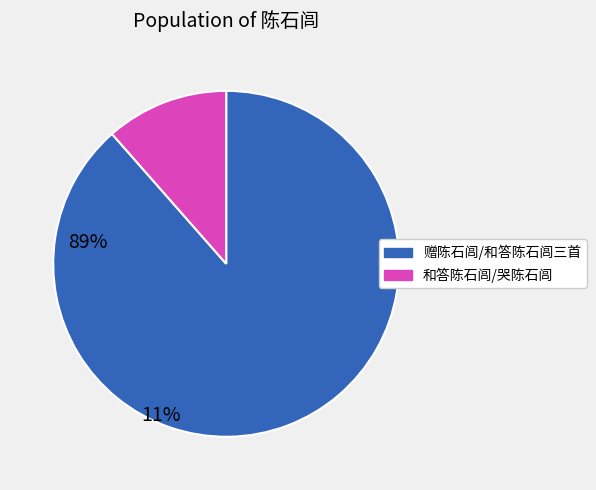

Approximately how many times larger is the value at 赠陈石闾/和答陈石闾三首 compared to 和答陈石闾/哭陈石闾?

7.7